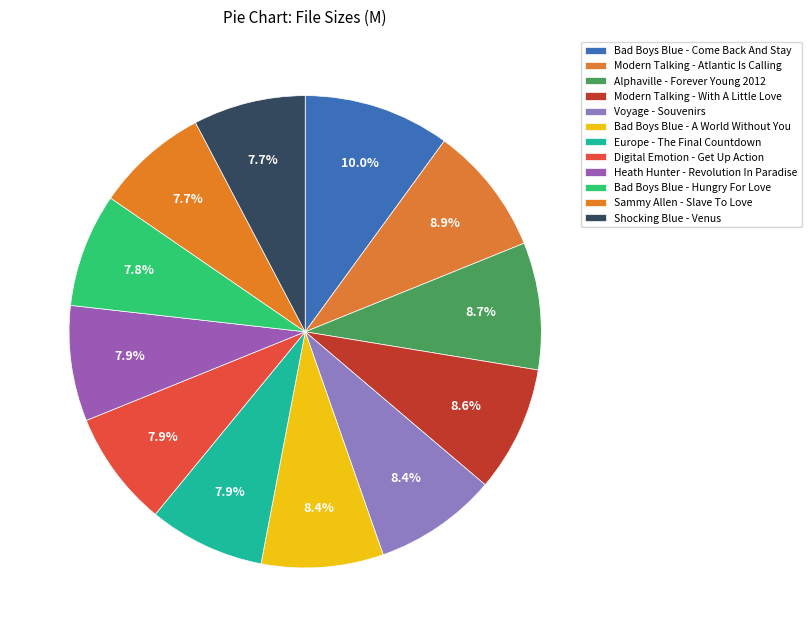

How much of the chart is everything except Bad Boys Blue - Hungry For Love?

92.2%